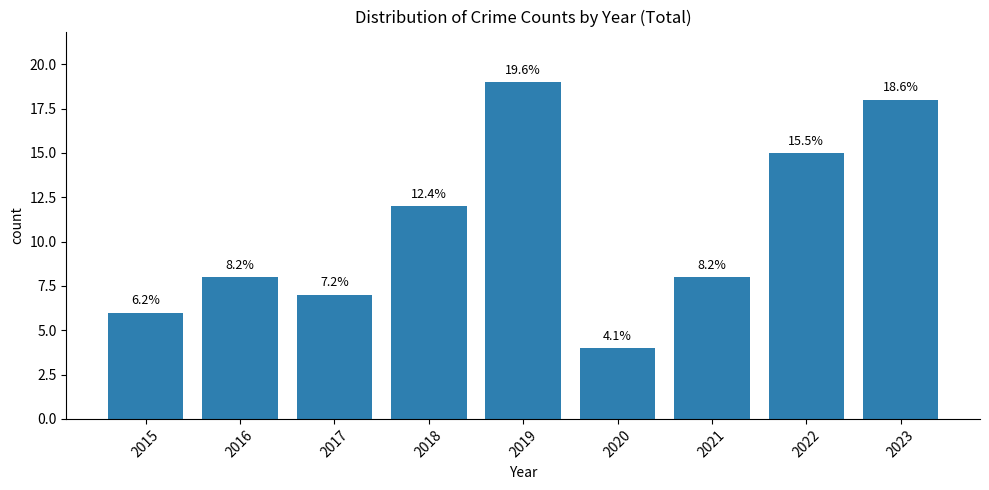

Reading left to right, what are all the values shown in this chart?

6	8	7	12	19	4	8	15	18